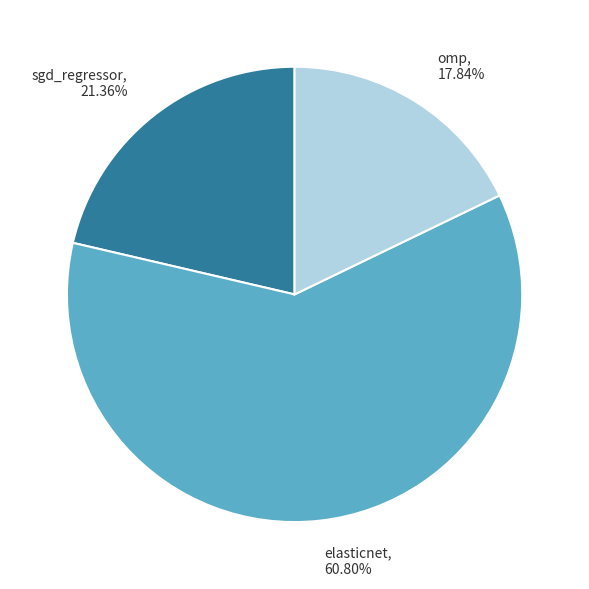

Rank the categories by value from highest to lowest.

elasticnet, sgd_regressor, omp